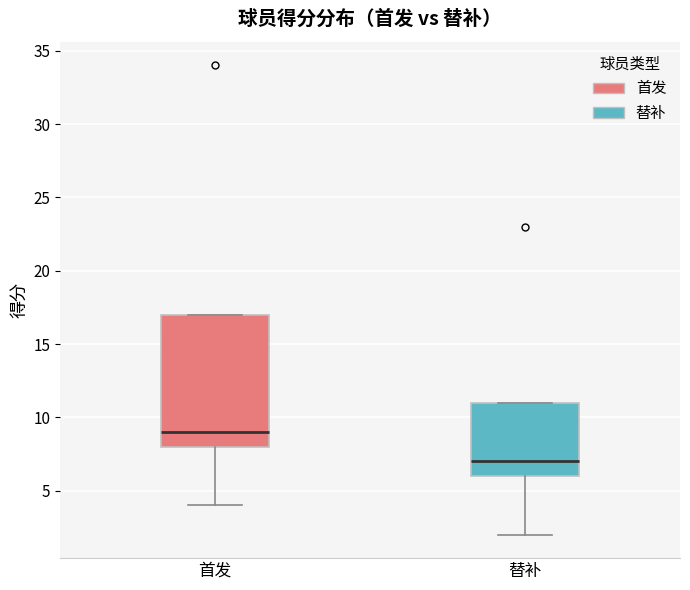

Which box is the tallest, from its lower edge to its upper edge?

首发